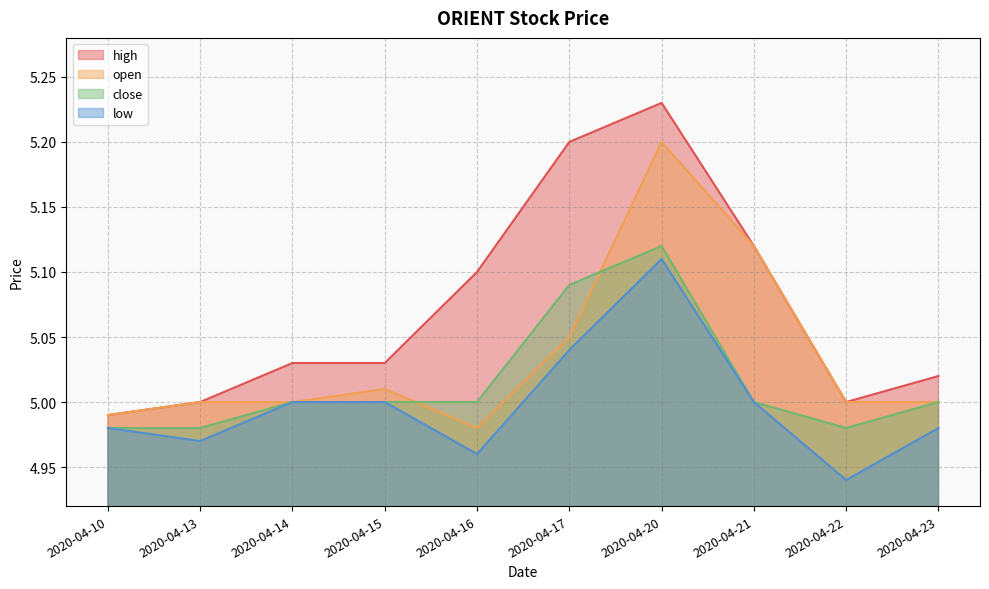

The high series shows 3.4 at 2020-04-14. True or false?

False